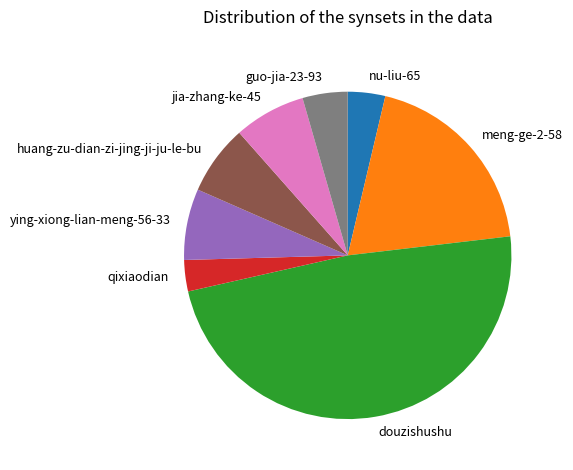

Does huang-zu-dian-zi-jing-ji-ju-le-bu account for over 50% of the chart?

No